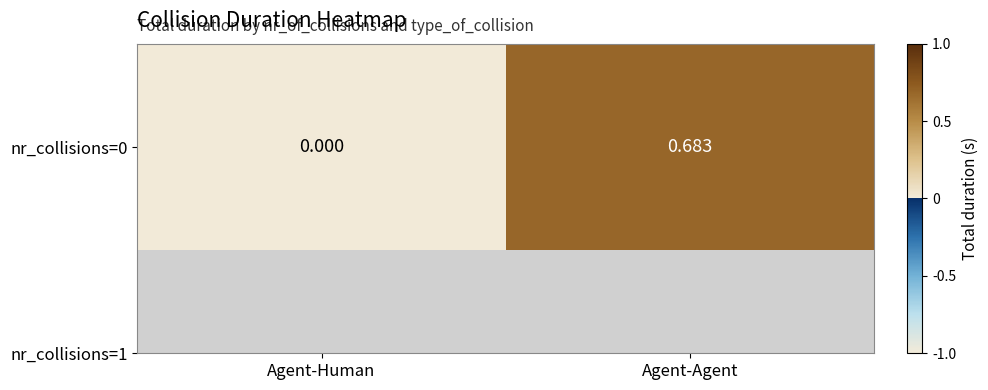

Which category has the highest value across all series?

Agent-Agent